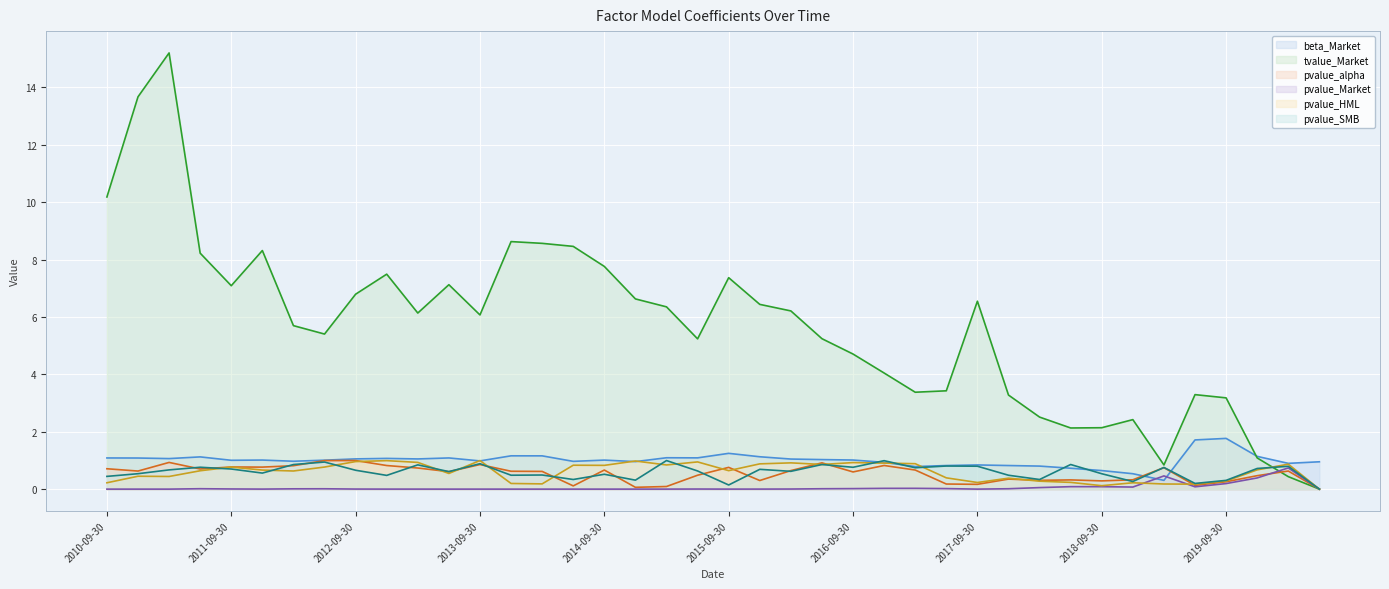

Between which two adjacent categories do beta_Market and tvalue_Market first intersect?

2019-09-30 and 2019-12-31